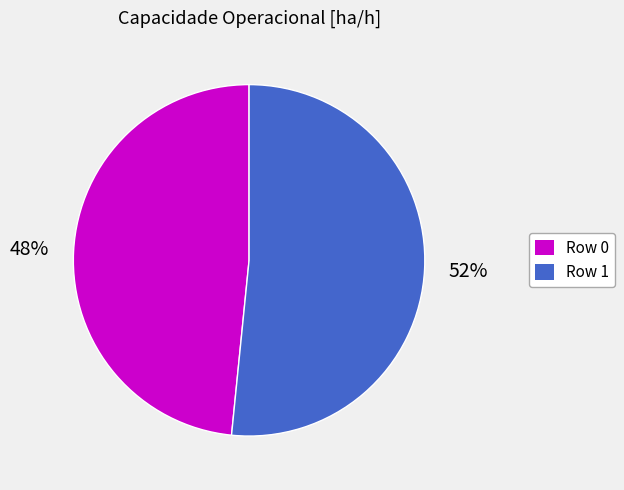

Approximately how many times larger is the value at Row 1 compared to Row 0?

1.1